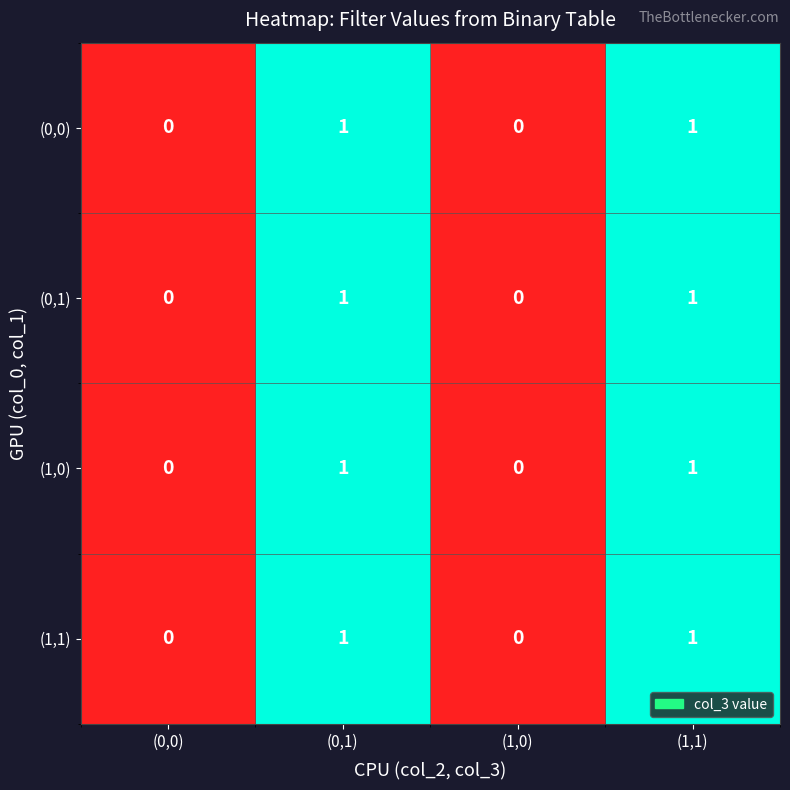

What is the total value across all series at (0,1)?

4